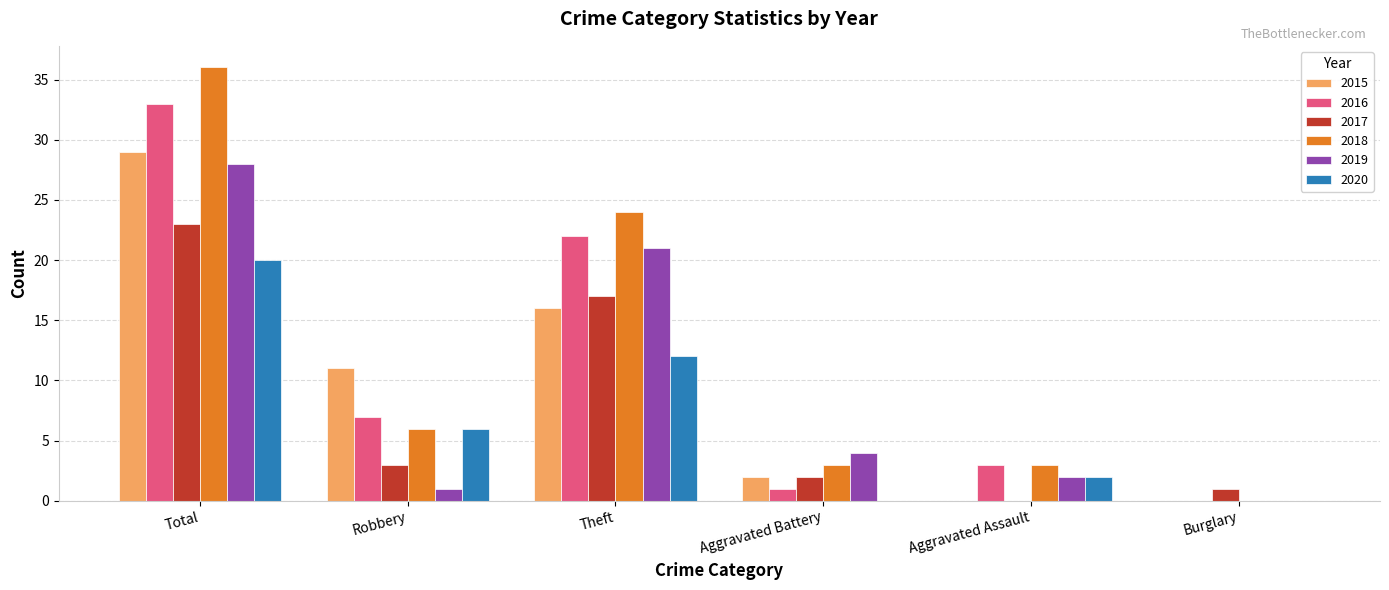

Is it true that 2017 equals 2 at Aggravated Battery?

True